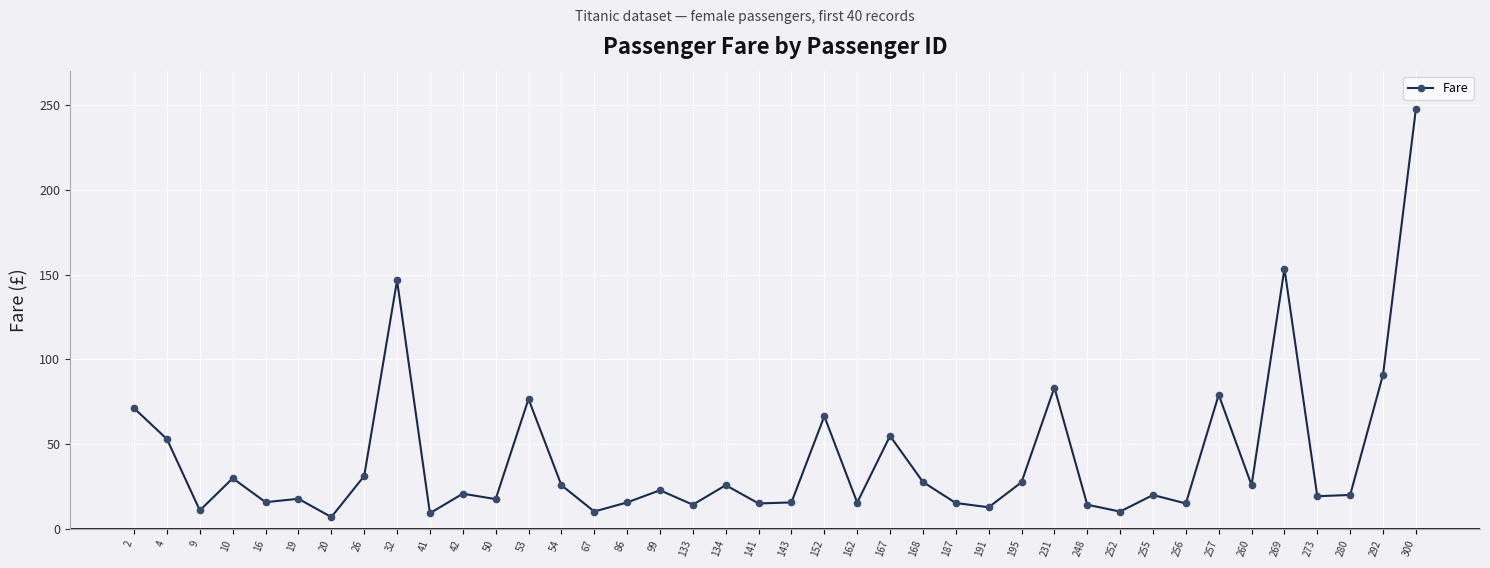

What is the approximate value at 152?

66.6